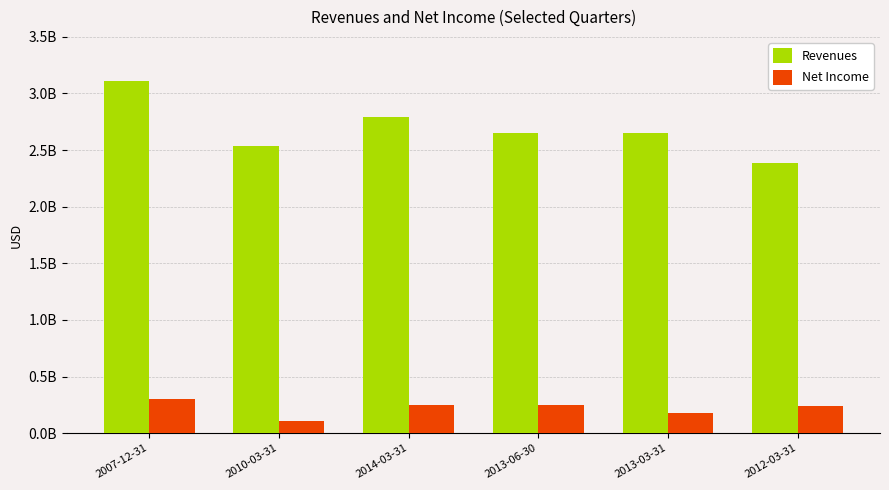

How many Revenues values are between 2534000000 and 2795000000?

4